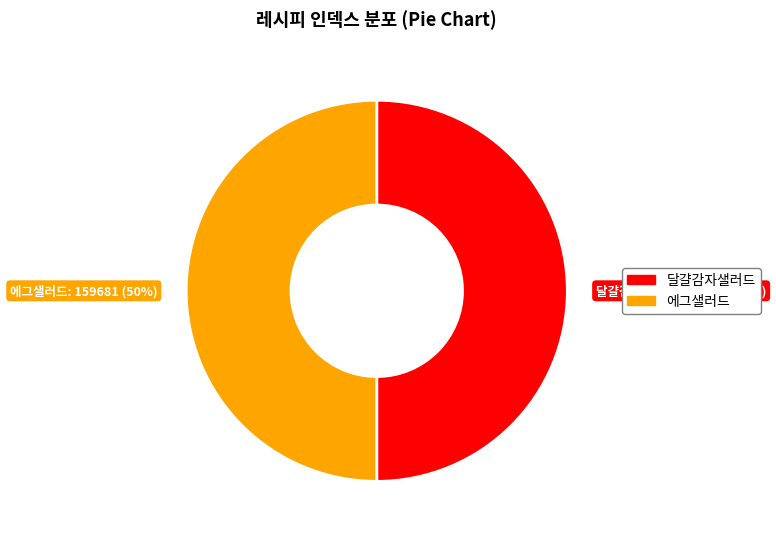

Is the sum of 달걀감자샐러드 and 에그샐러드 greater than half?

Yes